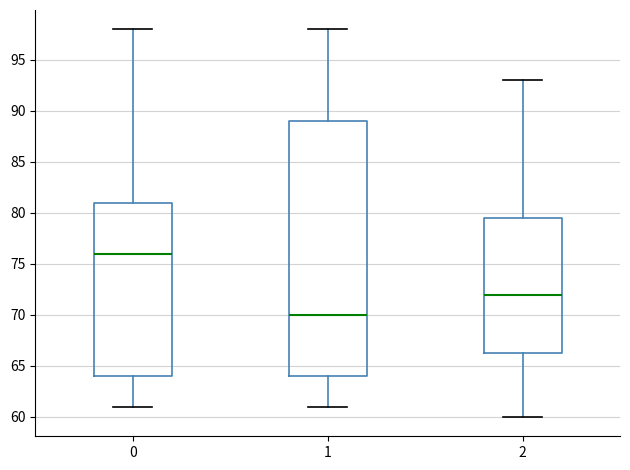

Reading left to right, transcribe this box plot: for each box, give where its median line is, the range the box spans, and where its two whiskers end, as read against the y-axis. The values are not printed on the chart, so give them approximately, as read against the axis.

0: median 76.0, box 64.0 to 81.0, whiskers 61.0 to 98.0
1: median 70.0, box 64.0 to 89.0, whiskers 61.0 to 98.0
2: median 72.0, box 66.5 to 79.5, whiskers 60.0 to 93.0